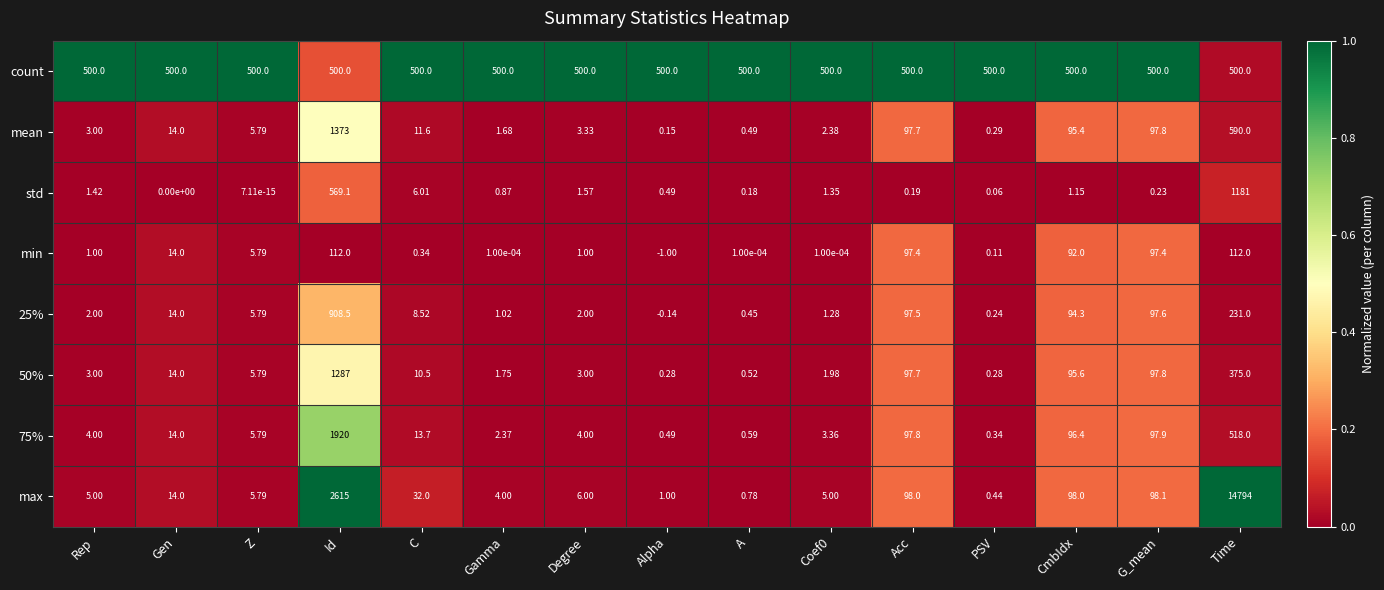

At which label does max reach its minimum?

PSV